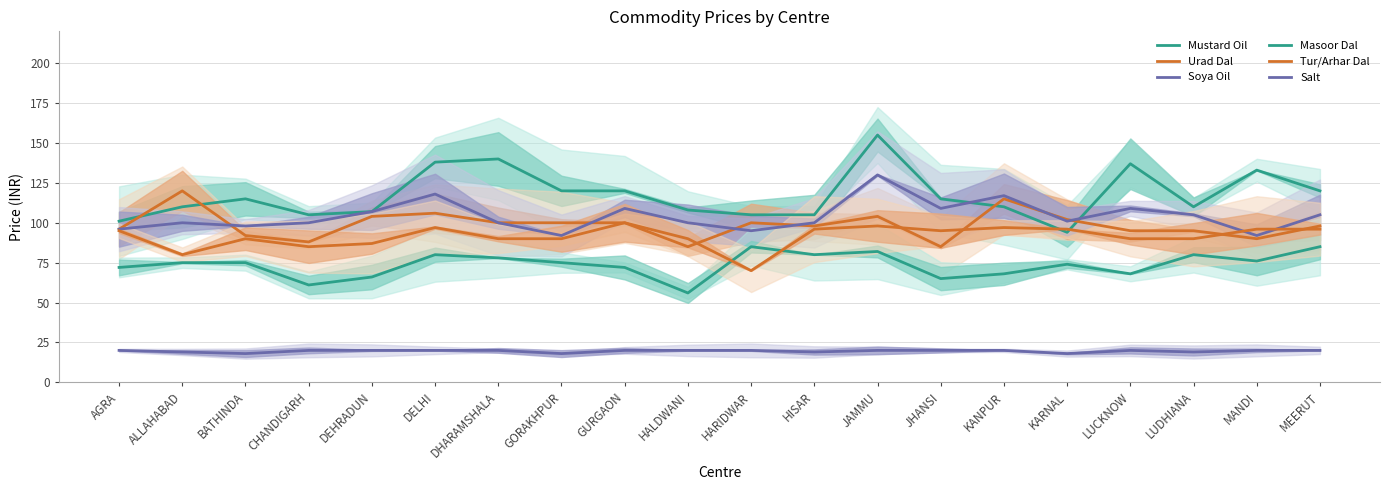

What is the sum of all Urad Dal values?

1973